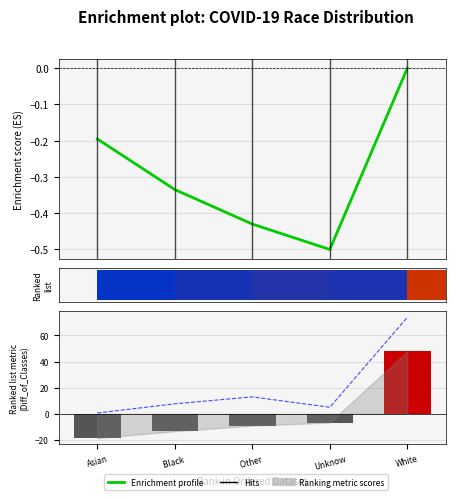

How many distinct data groups are displayed?

3